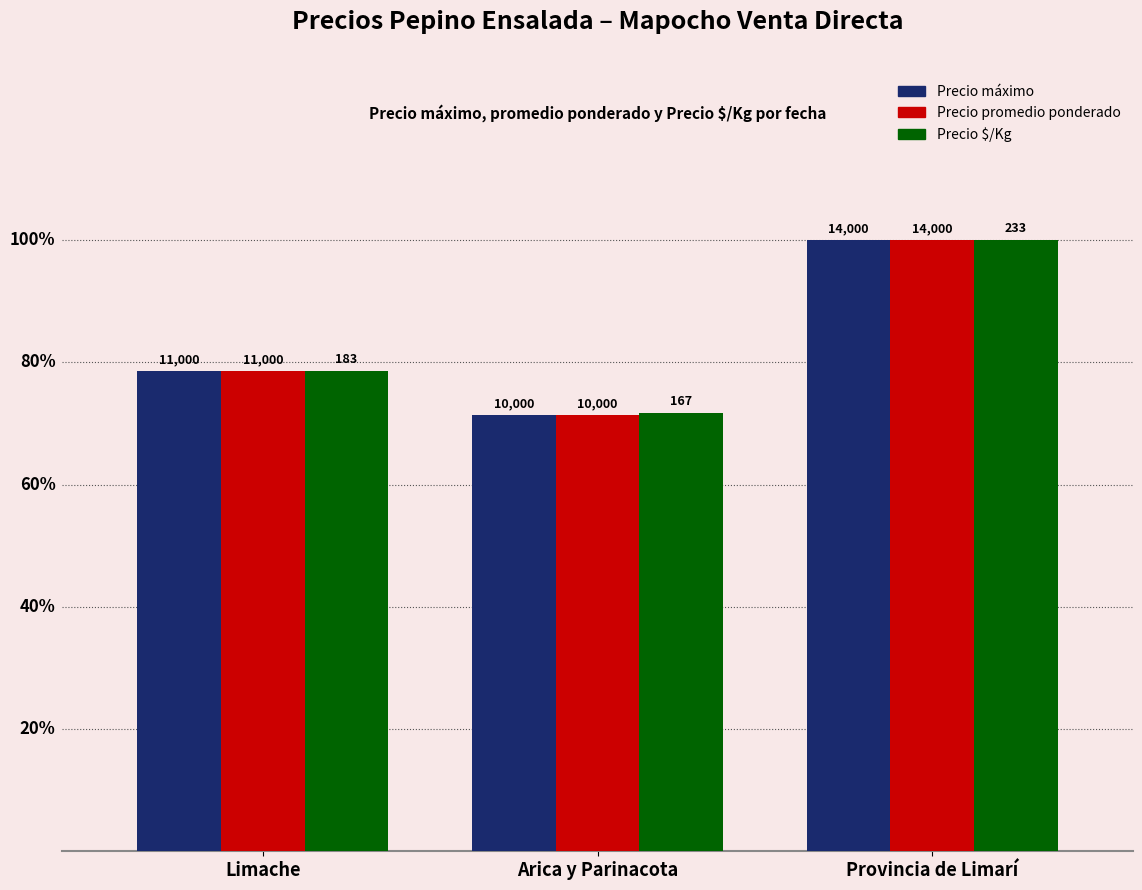

What are all the series names shown in the legend?

Precio máximo, Precio promedio ponderado, Precio $/Kg